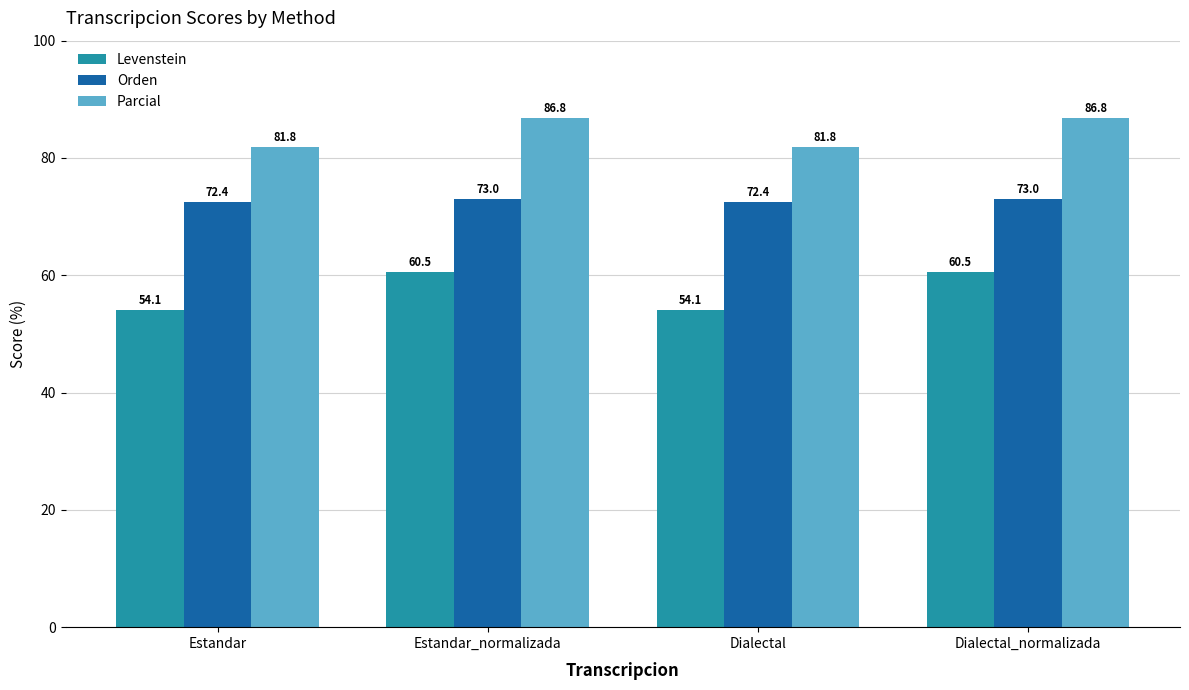

What is the lowest value of the Orden series?

72.4